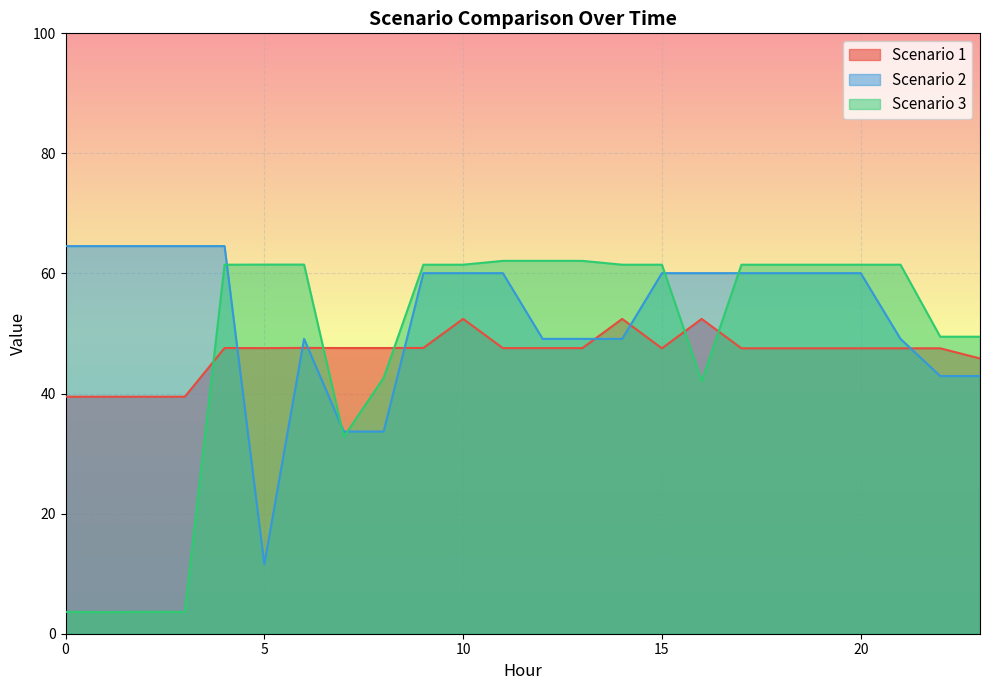

What is the greatest value displayed?

64.6